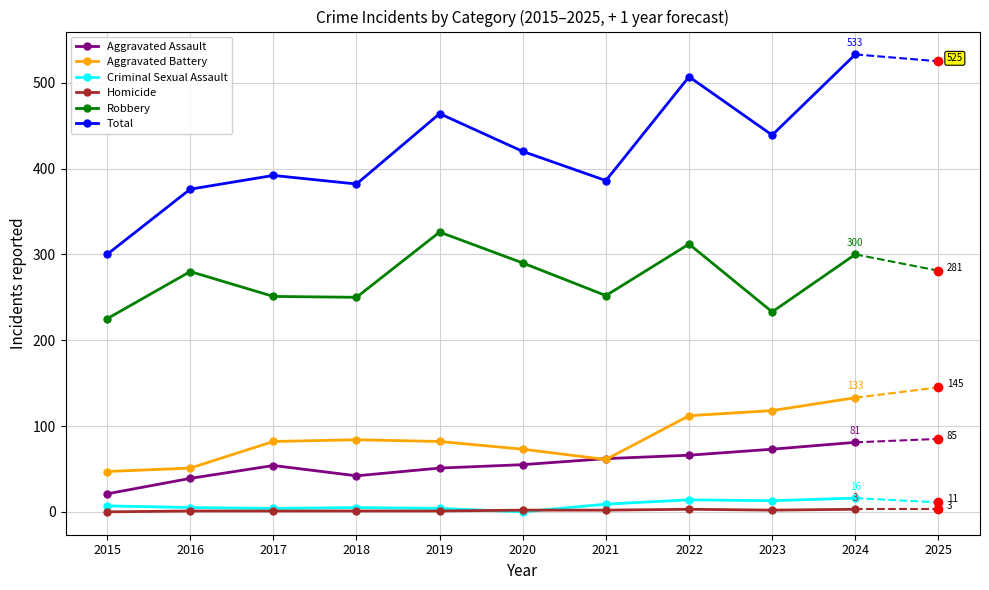

The Aggravated Assault series shows 42 at 2018. True or false?

True